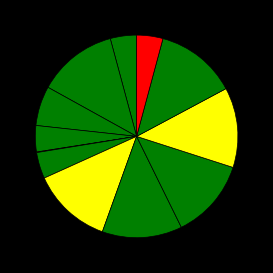

Does any single category account for the majority?

No